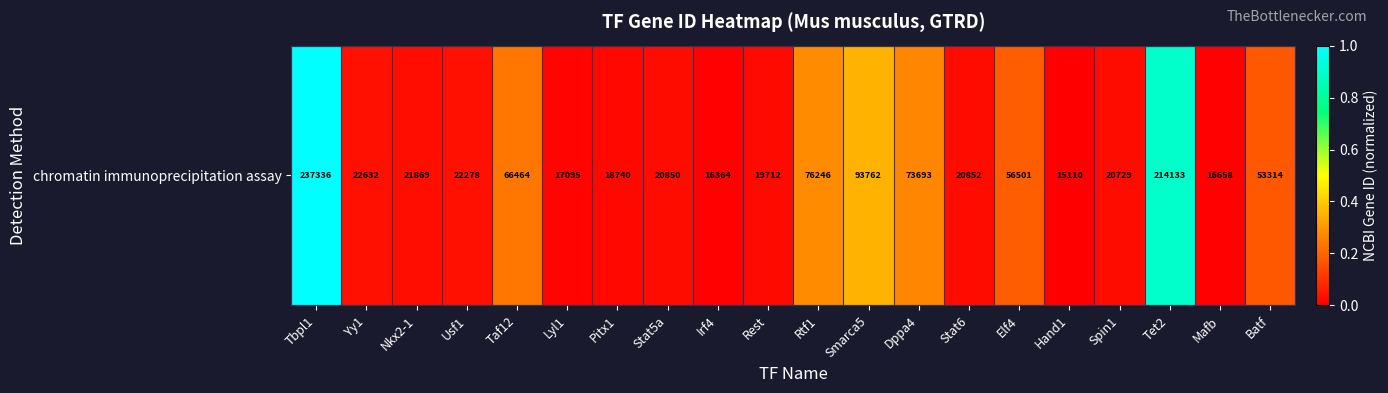

At which label is the value closest to 0?

Hand1